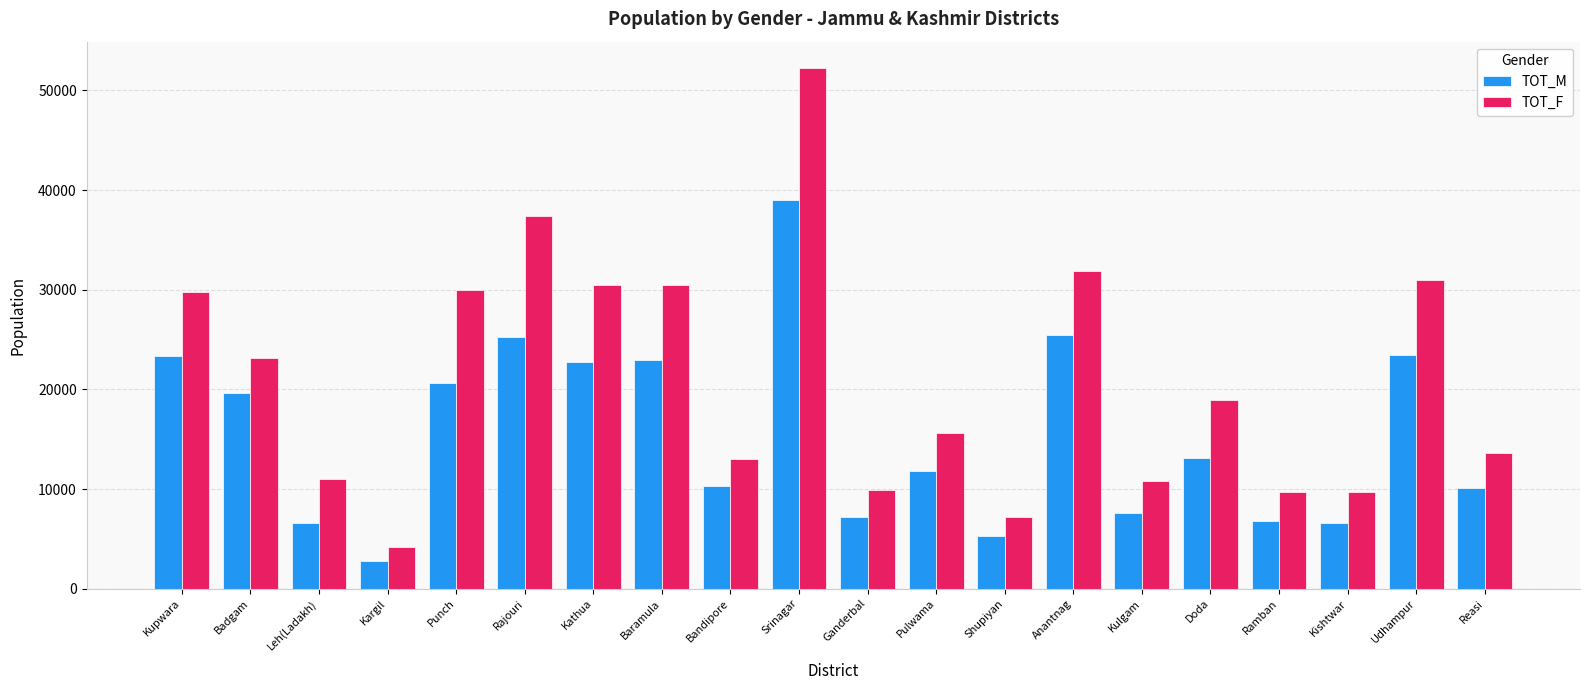

At which category is the sum across all series the highest?

Srinagar